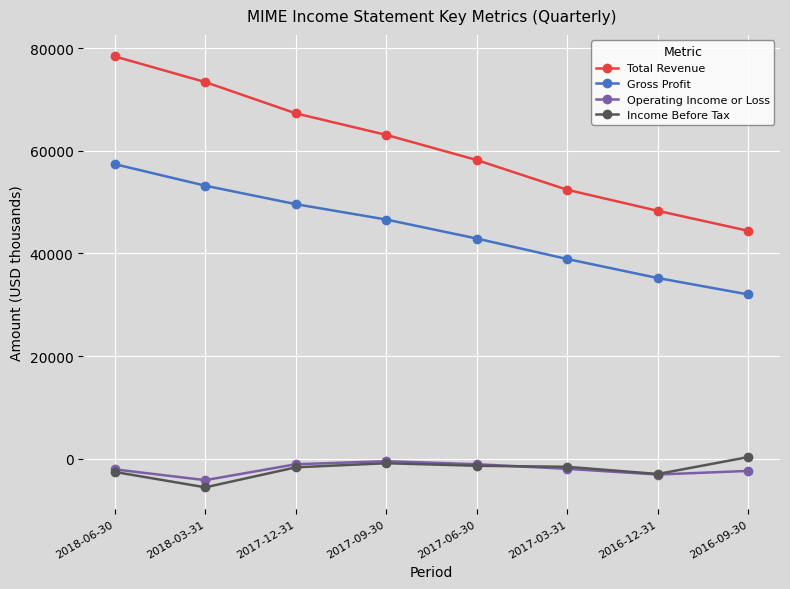

True or false: Income Before Tax has a value of -1600 at 2017-03-31.

True